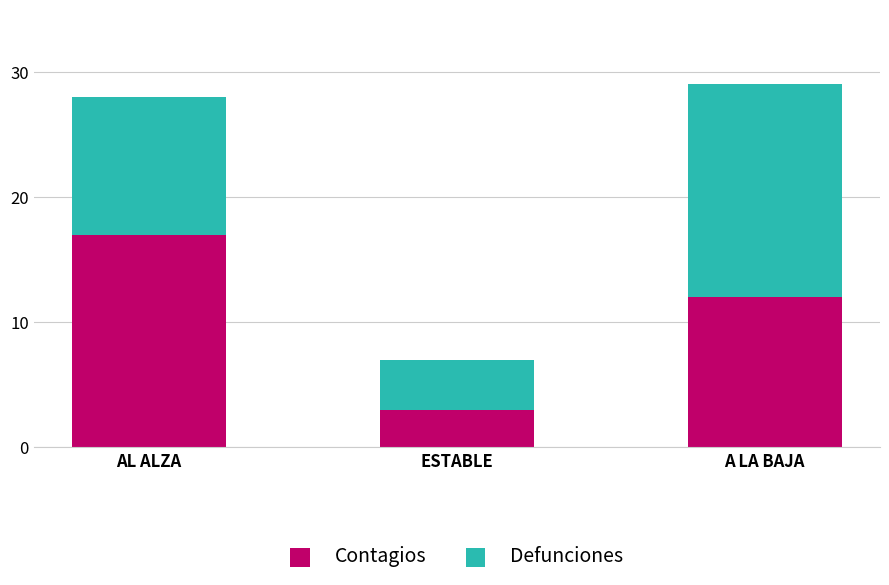

What is the maximum value for Contagios?

17